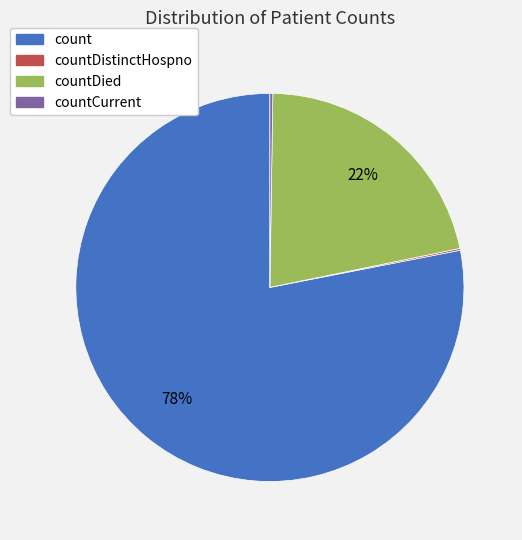

To the nearest percent, what is the average slice percentage?

25%